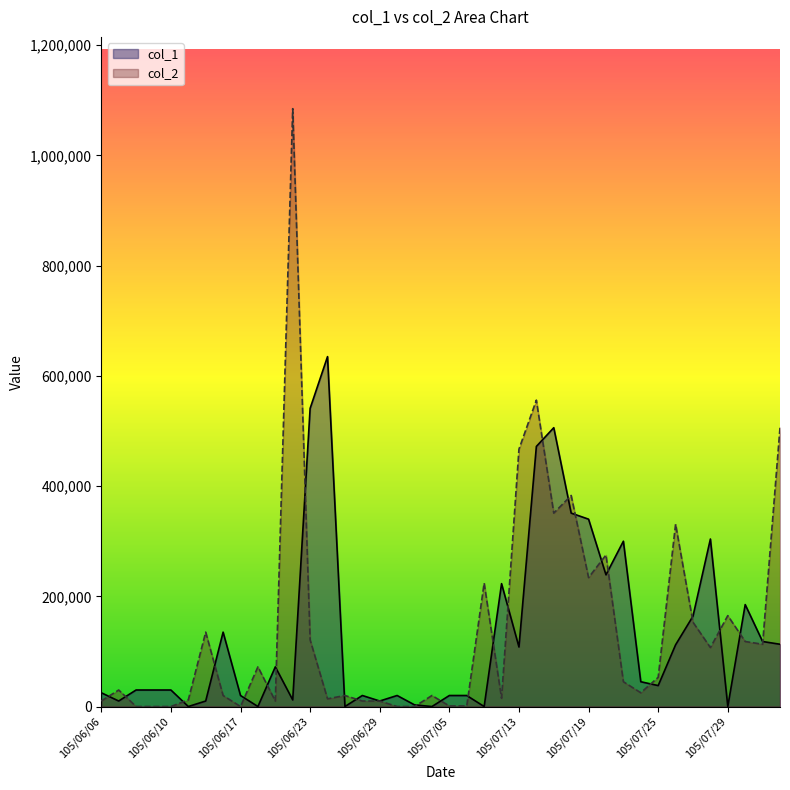

What is the difference between the maximum and second lowest values in the col_1 series?

635000